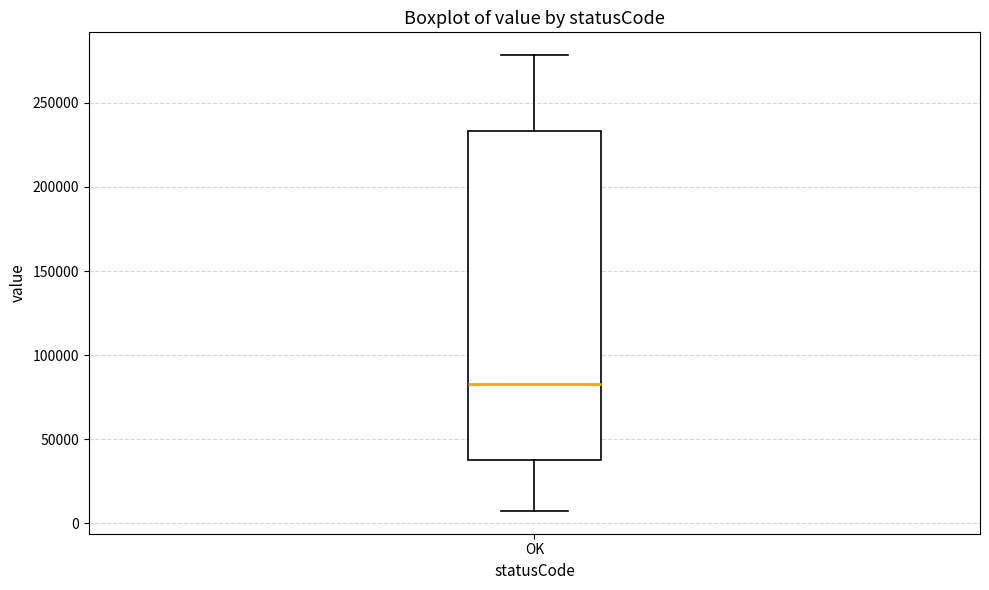

Read this box plot against the y-axis: the position of the median line, the range covered by the box, and the ends of both whiskers. The values are not printed on the chart, so give them approximately, as read against the axis.

median 85000, box 40000 to 235000, whiskers 5000 to 280000